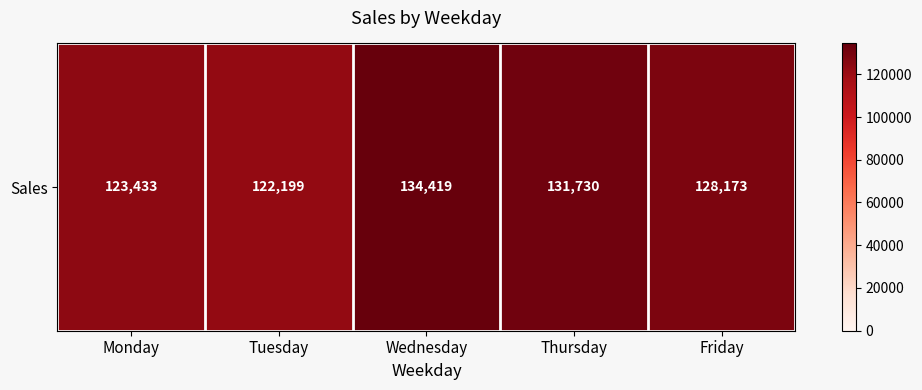

List the labels in order of value, largest first.

Wednesday, Thursday, Friday, Monday, Tuesday